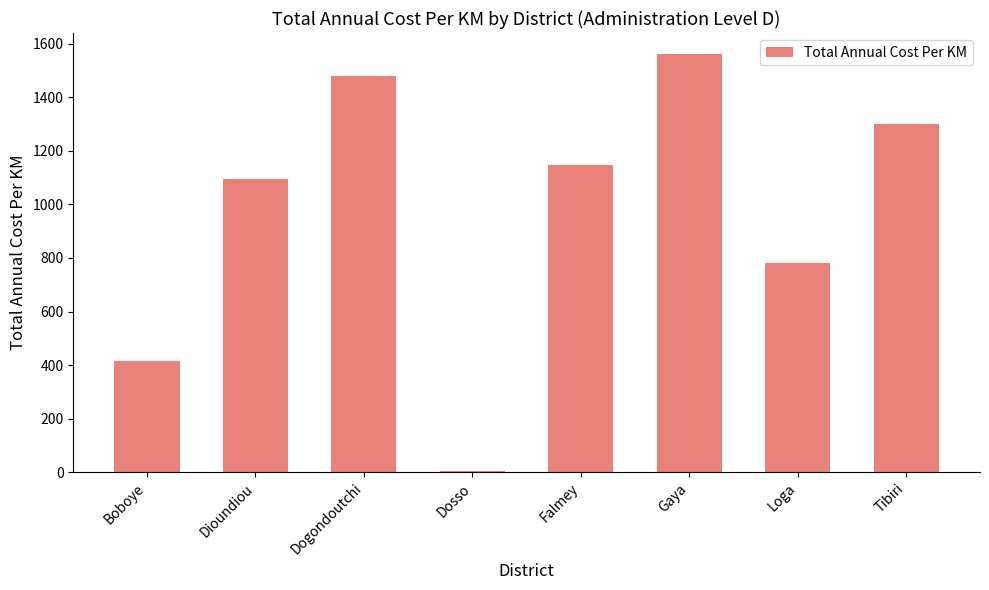

How many data points are less than 1145?

4